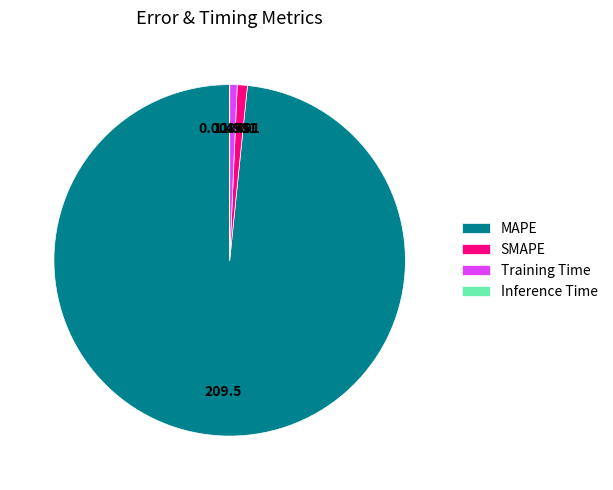

Between MAPE and Training Time, which is larger?

MAPE